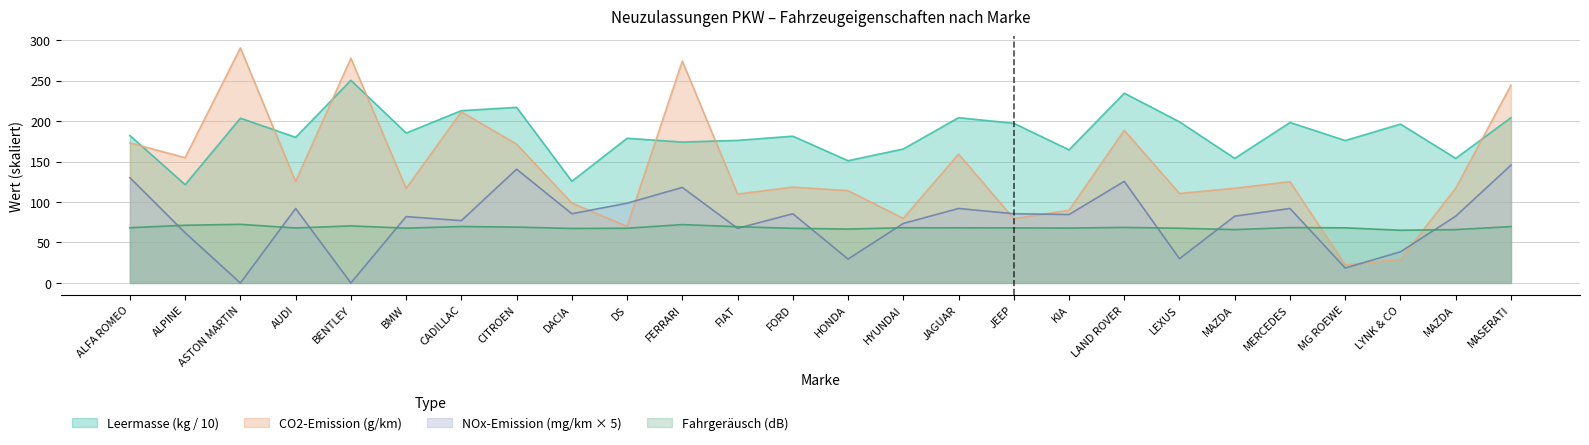

At which category is the sum across all series the highest?

MASERATI